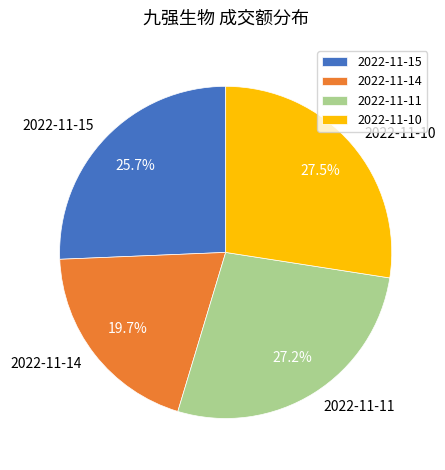

Count the number of slices in the pie.

4